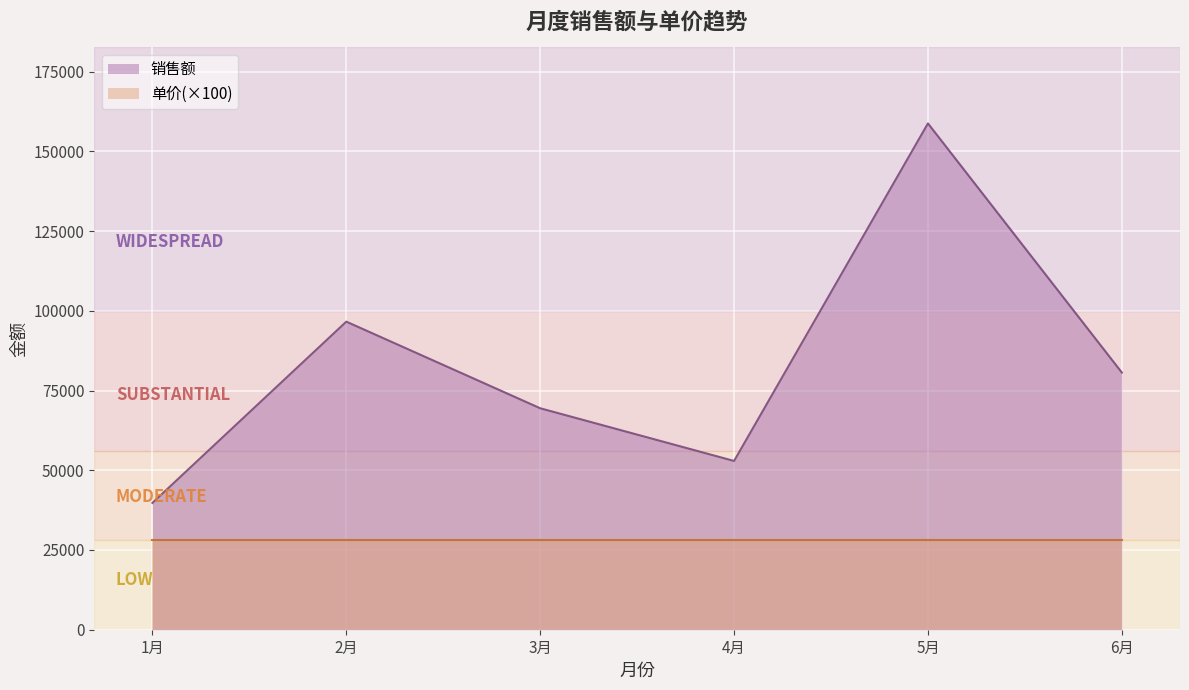

How many lines are shown in the chart?

2